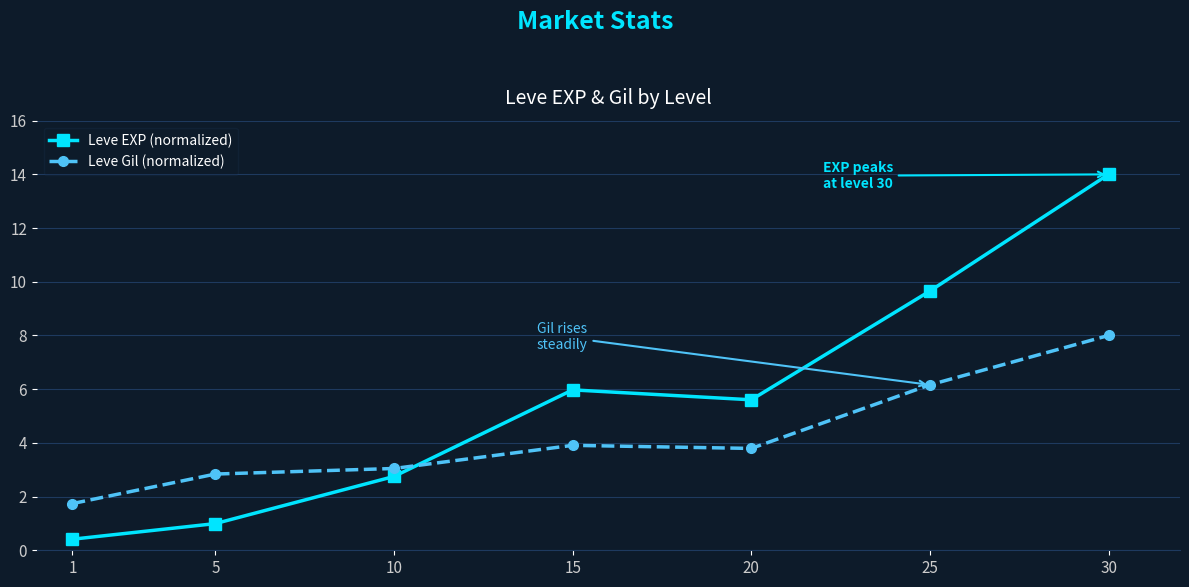

Between which two adjacent categories do Leve Gil (normalized) and Leve EXP (normalized) first intersect?

10 and 15